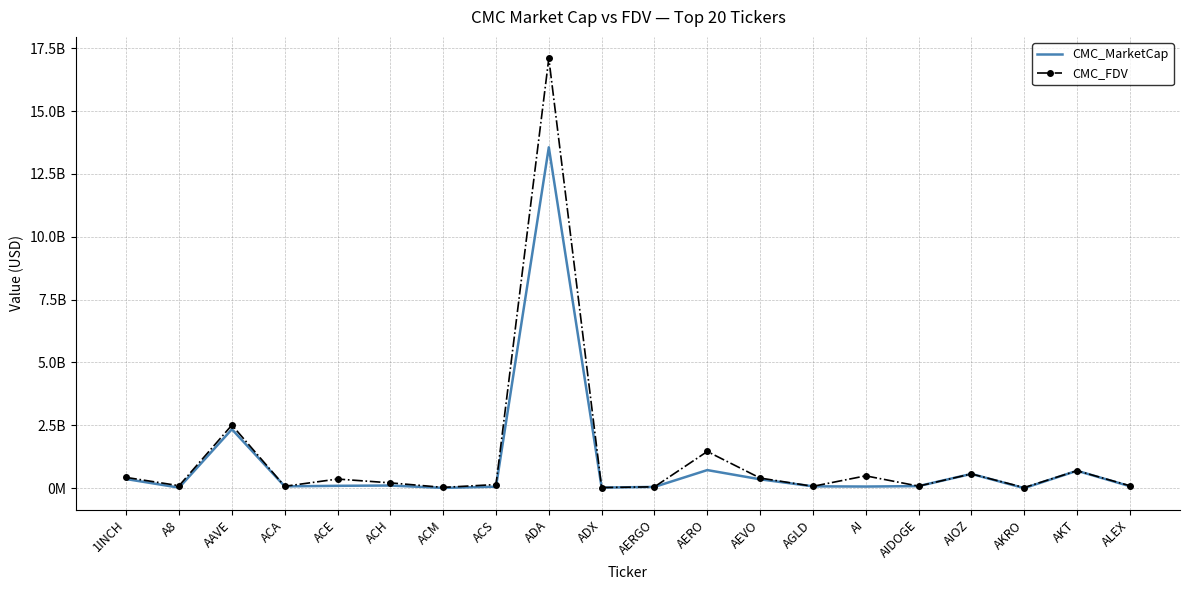

What are all the series names shown in the legend?

CMC_MarketCap, CMC_FDV